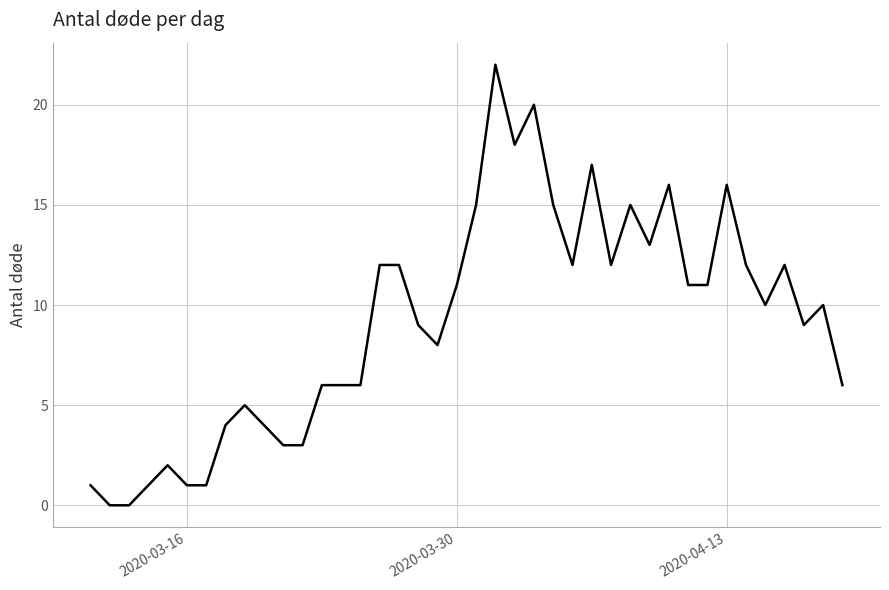

What is the maximum value shown in the chart?

22